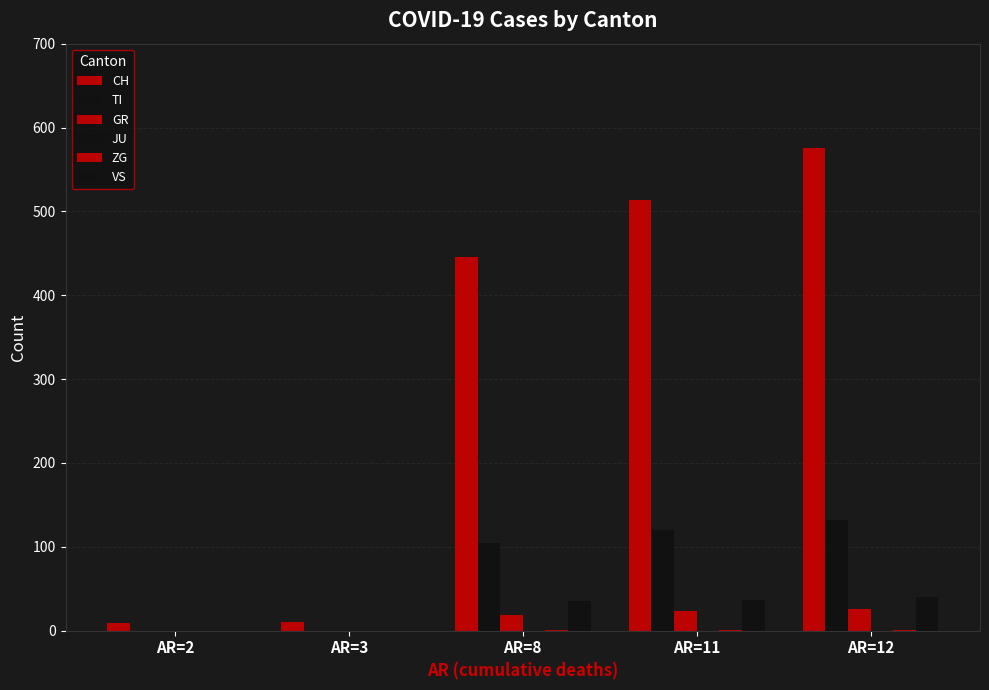

At which category is the sum across all series the highest?

AR=12